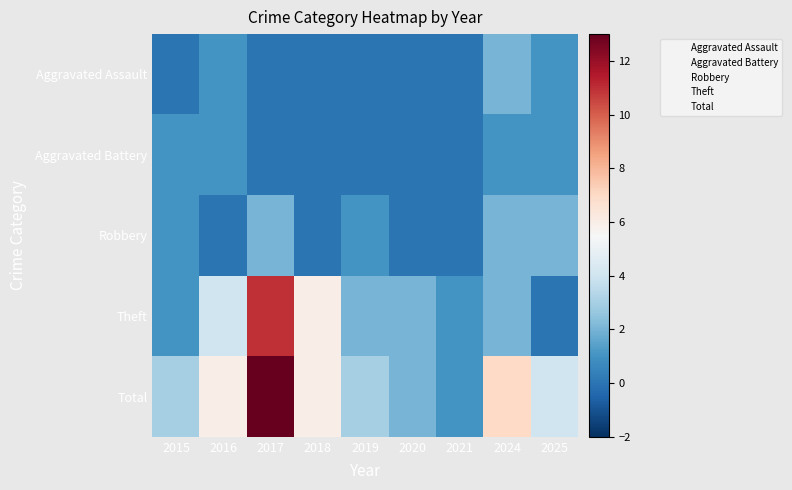

What is the total value across all series at 2024?

14